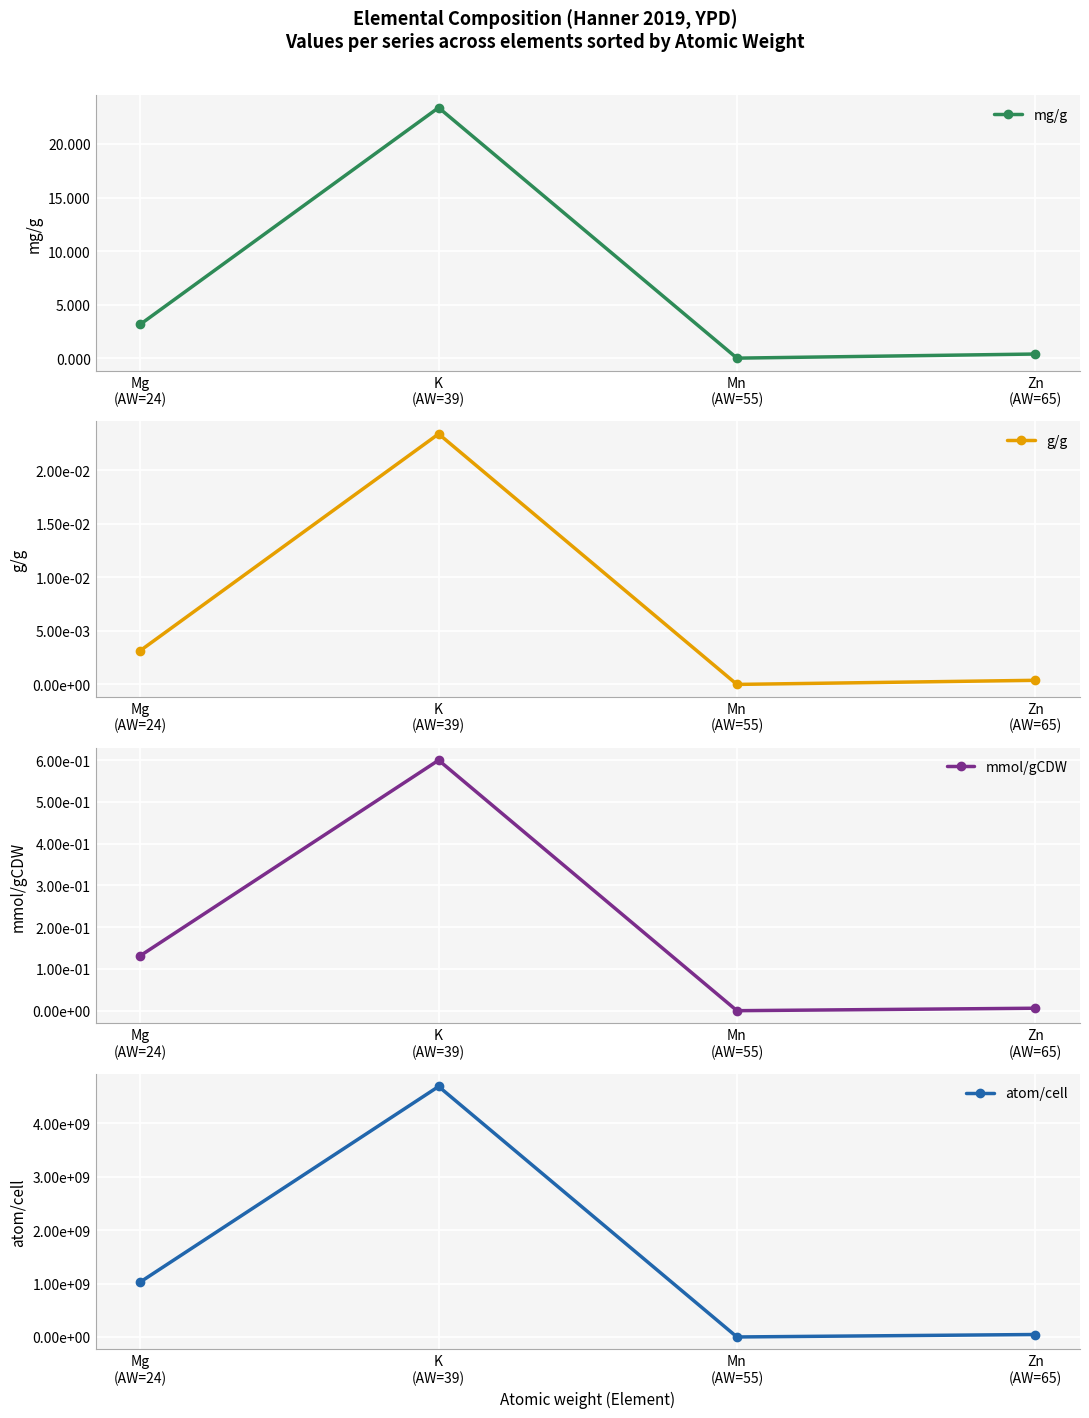

At which category does mmol/gCDW reach its first local peak?

K
(AW=39)